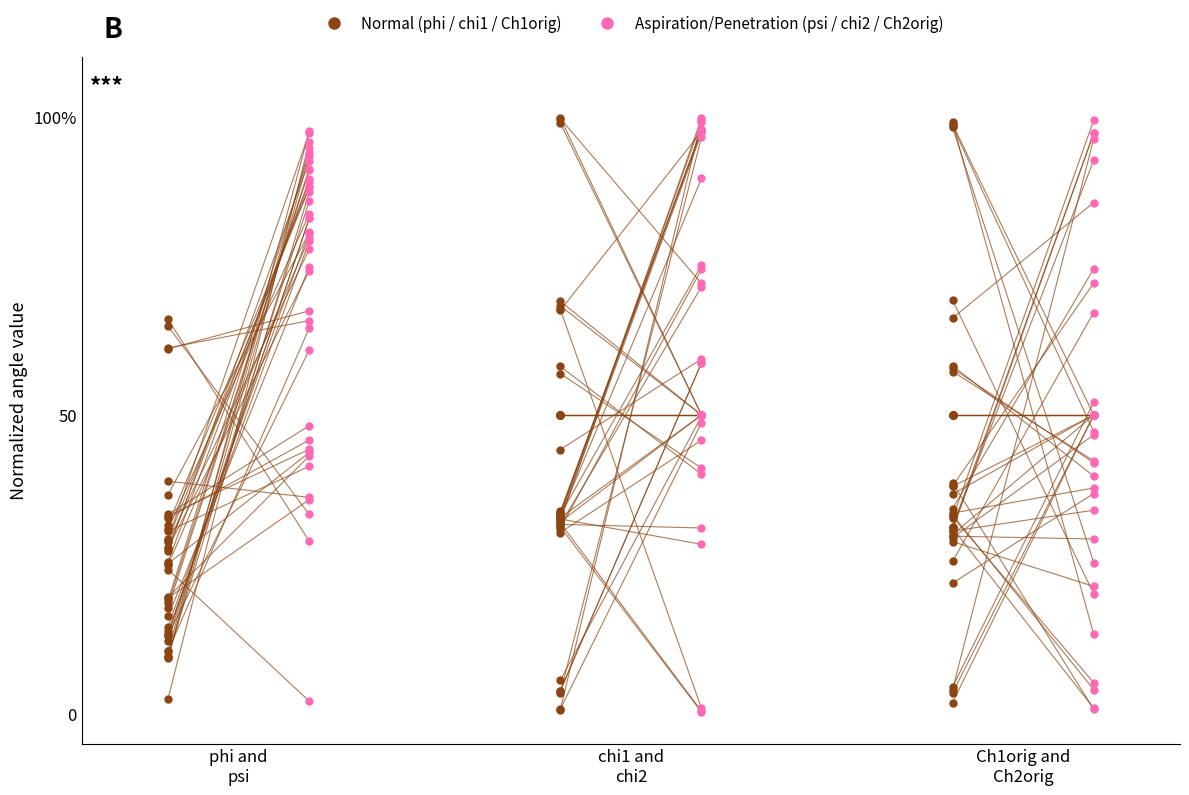

What is the average value?

56.4